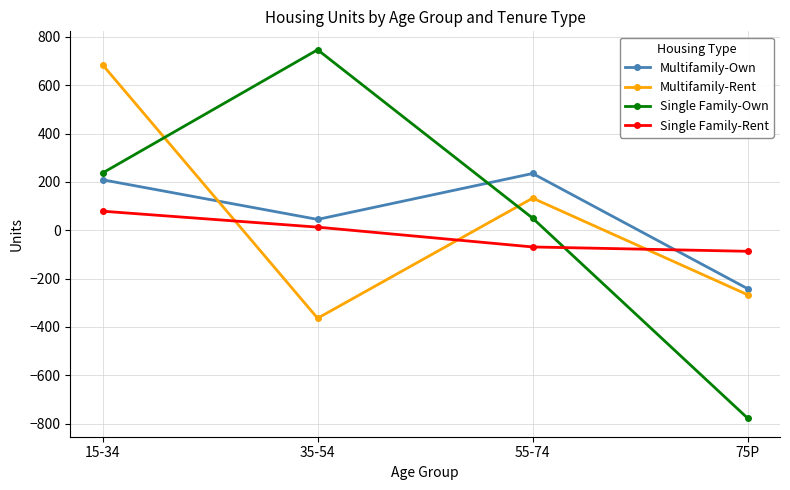

What is the difference between the maximum and minimum values in the Multifamily-Own series?

477